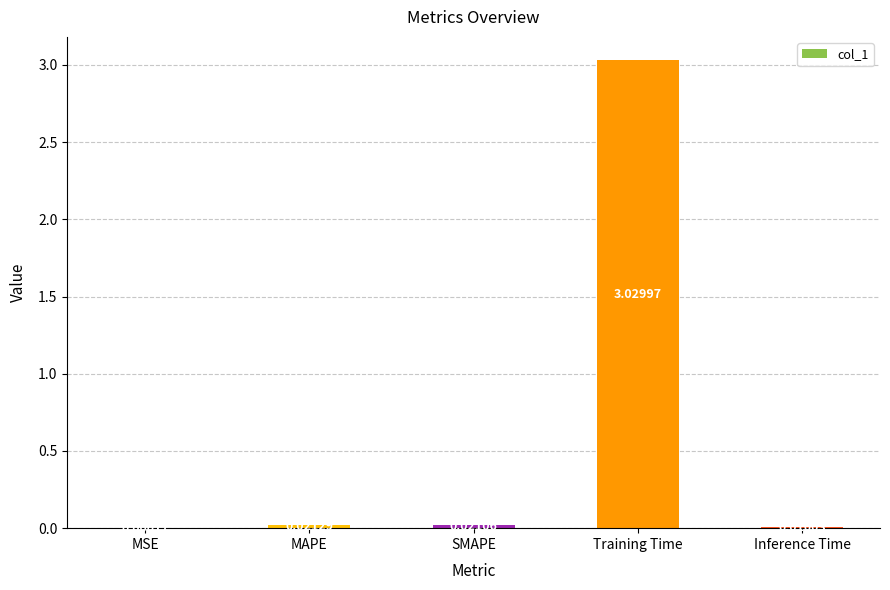

What is the change in value from MAPE to Training Time?

+3.0